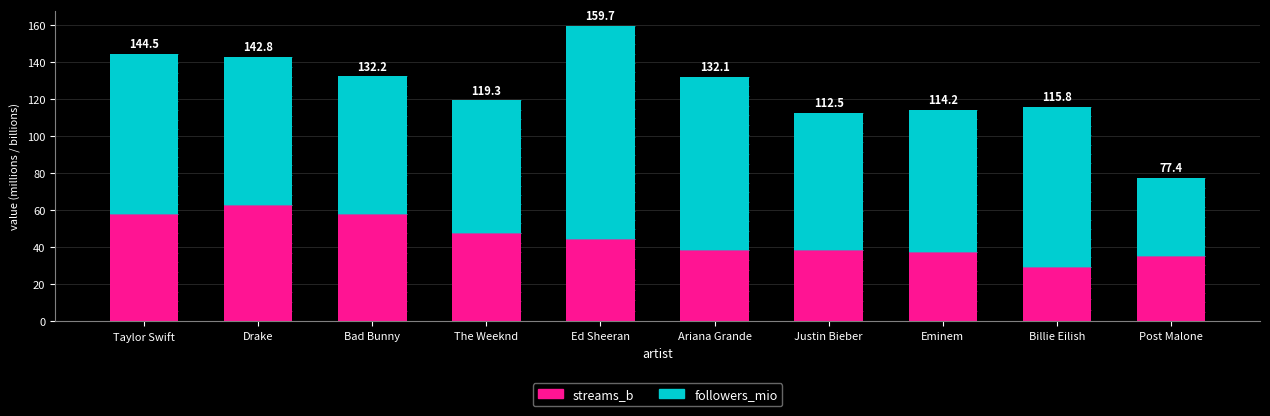

Does the chart contain stacked bars?

Yes